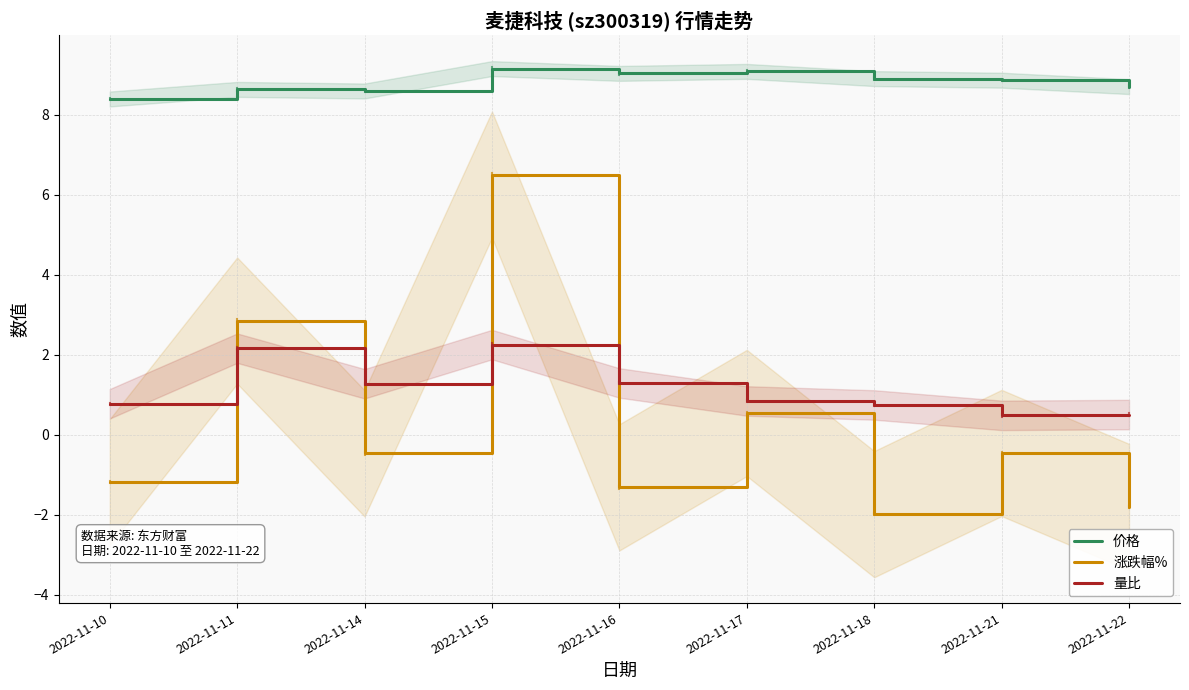

What is the value of the 量比 point at the 5th from the left?

1.3